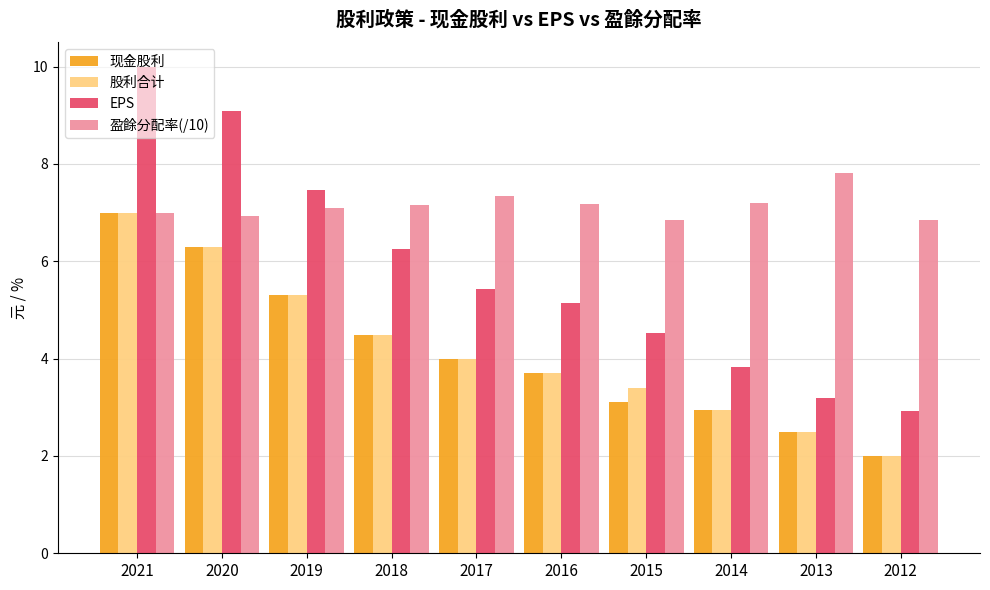

What is the lowest value of the 现金股利 series?

2.0